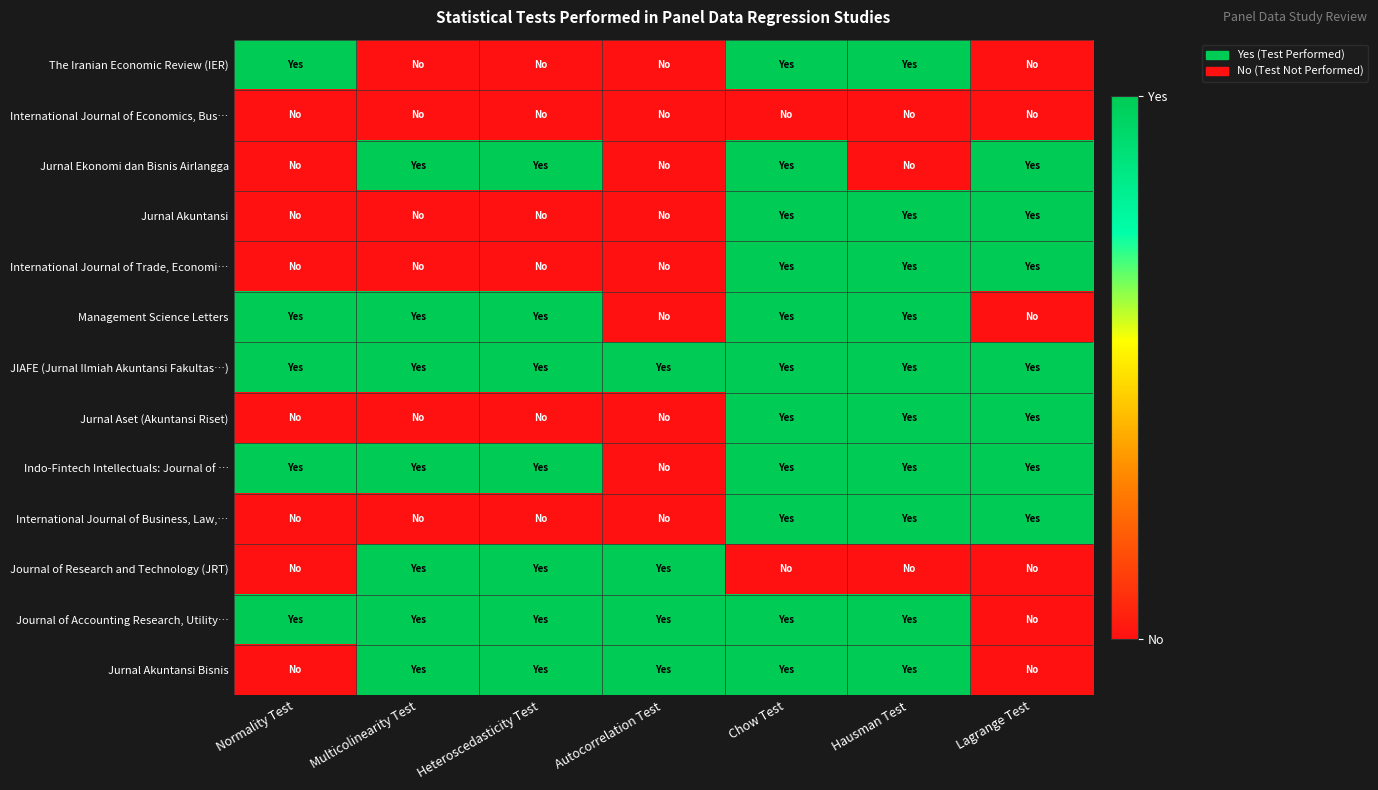

How many data points does each series have?

7